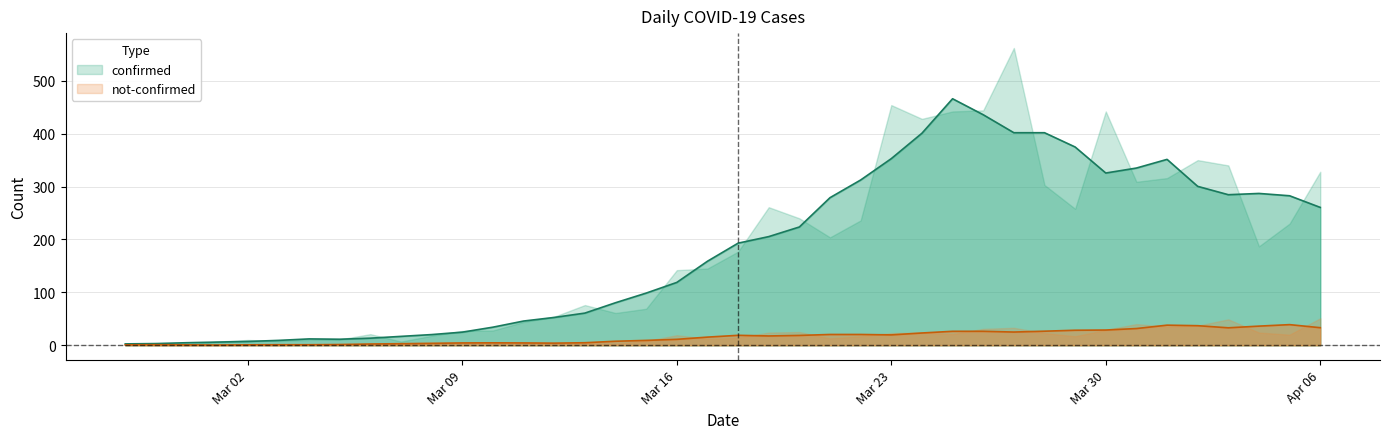

How many positive values does the not-confirmed series have?

37